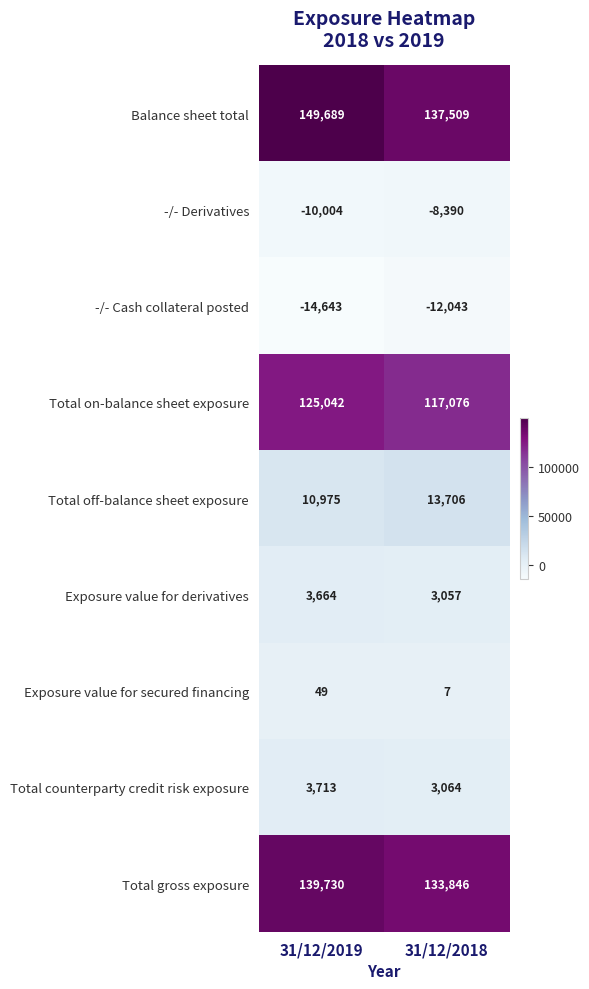

Read the Balance sheet total value at 31/12/2018, to the nearest 10.

137510